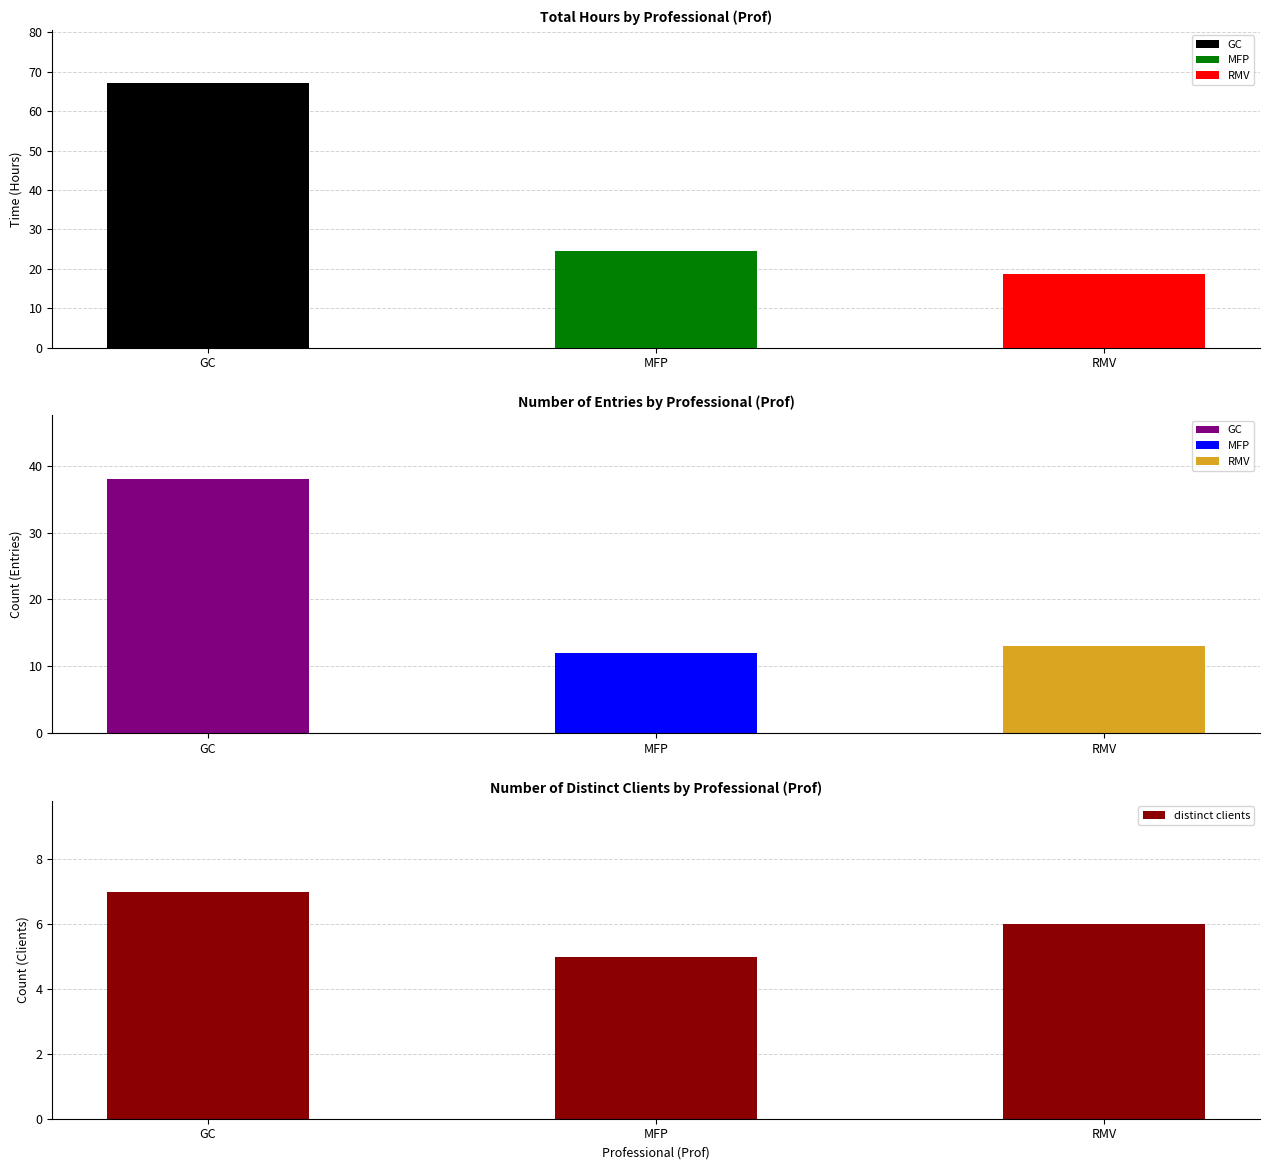

What value does the Total Hours series have at MFP?

24.5